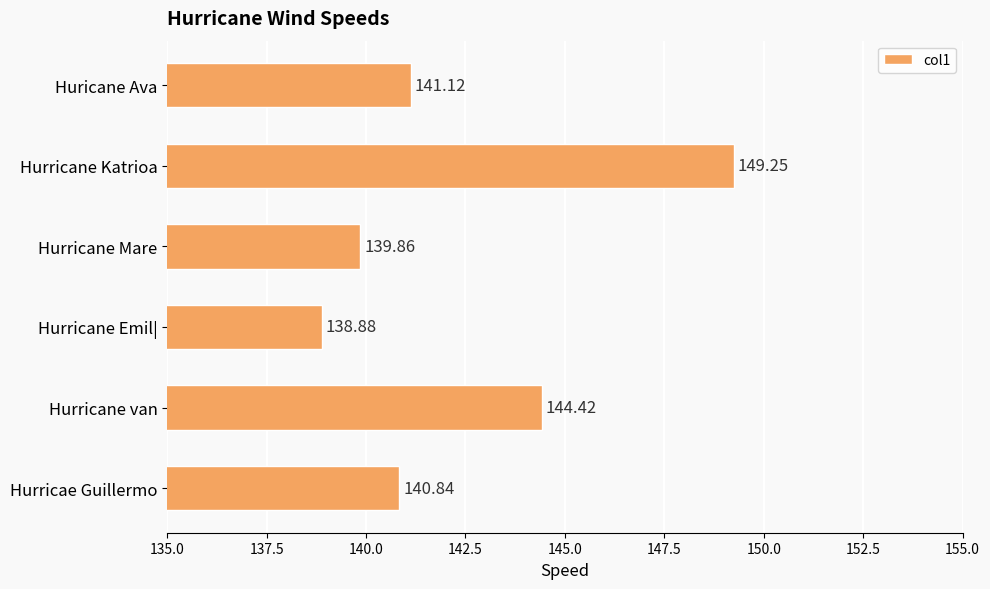

Which has a higher value, Huricane Ava or Hurricane Mare?

Huricane Ava